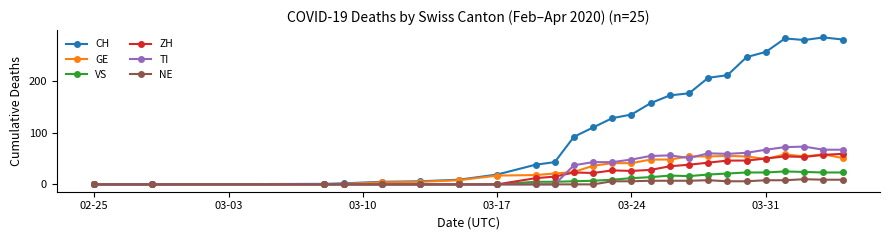

Which series has the largest total across all categories?

CH